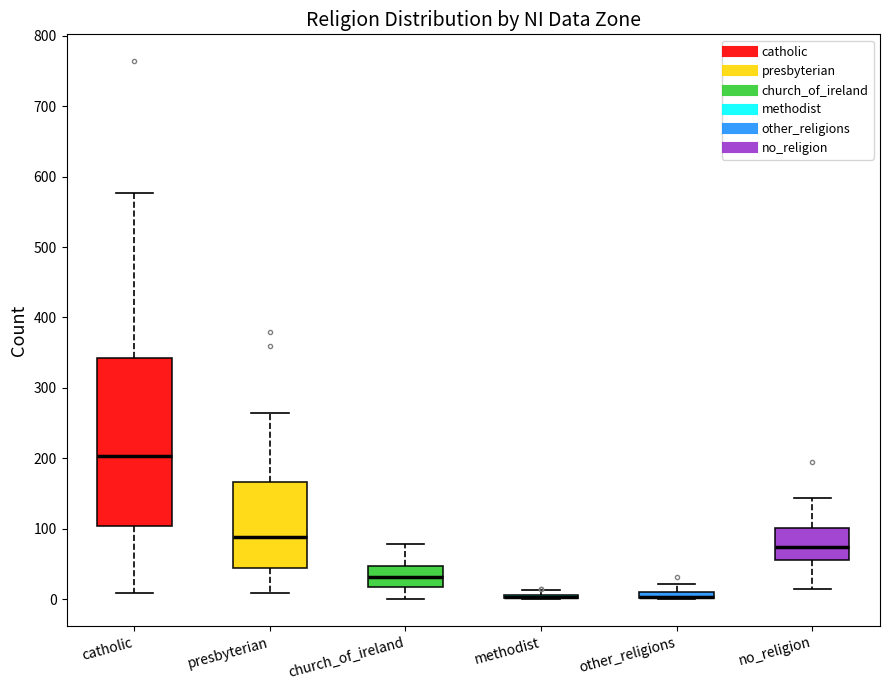

Which box is the tallest, from its lower edge to its upper edge?

catholic